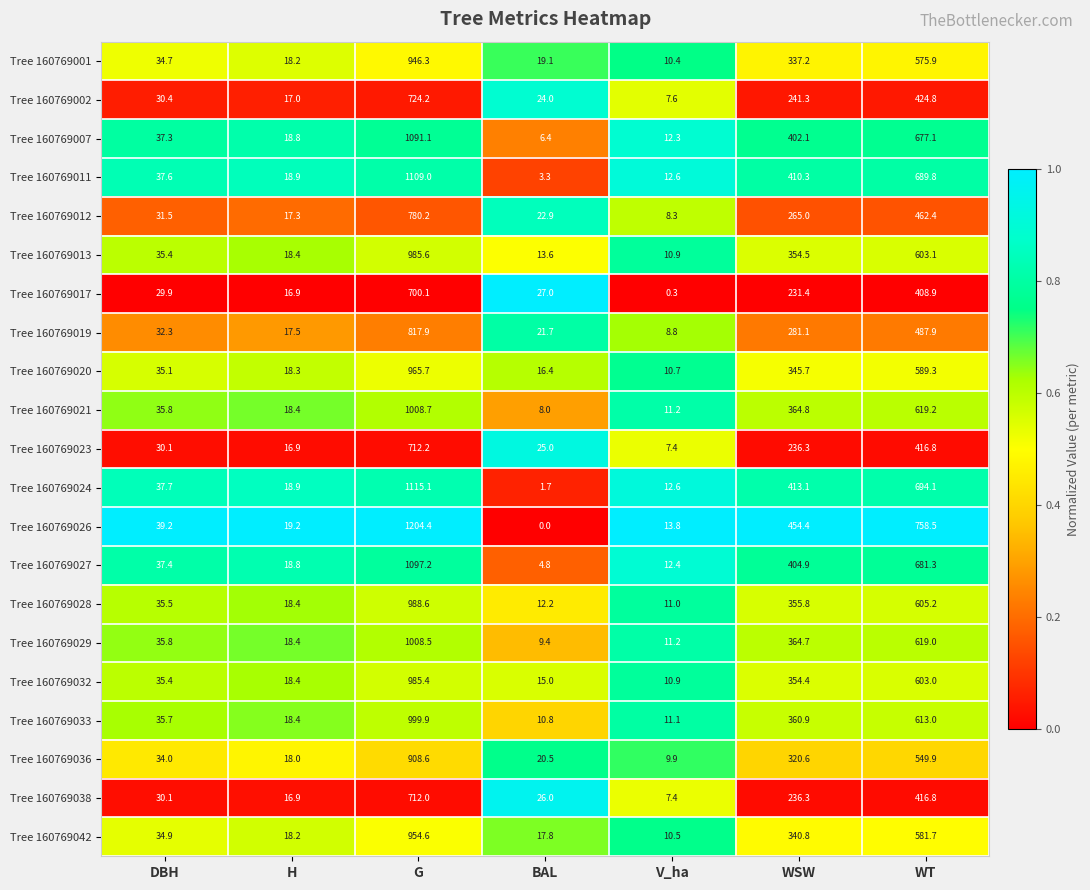

What is the difference between the second highest and minimum values in the Tree 160769026 series?

758.5